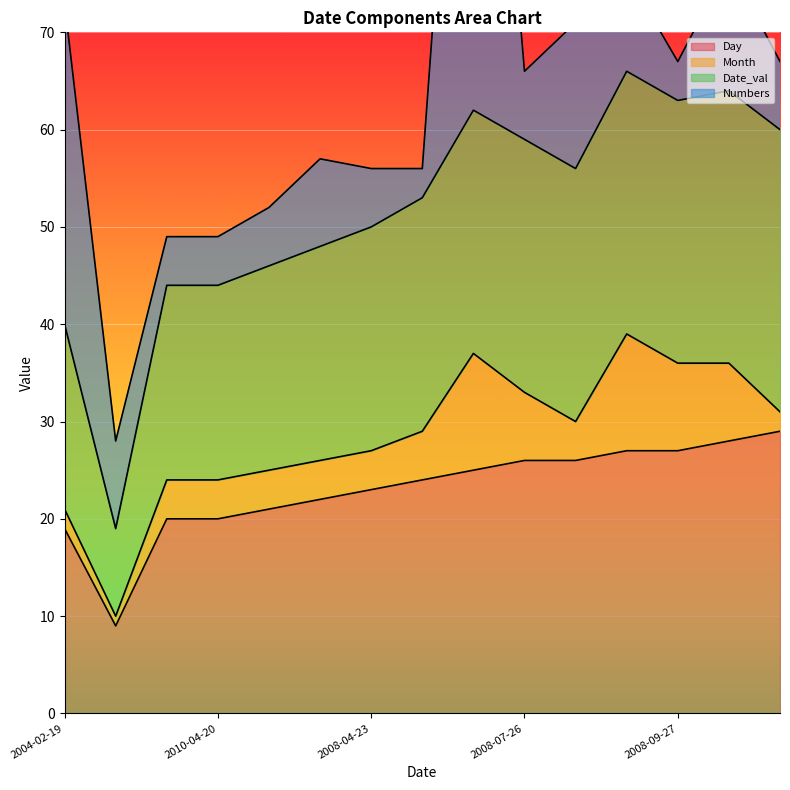

At 2008-09-27, list the series in order from largest to smallest.

Day, Date_val, Month, Numbers